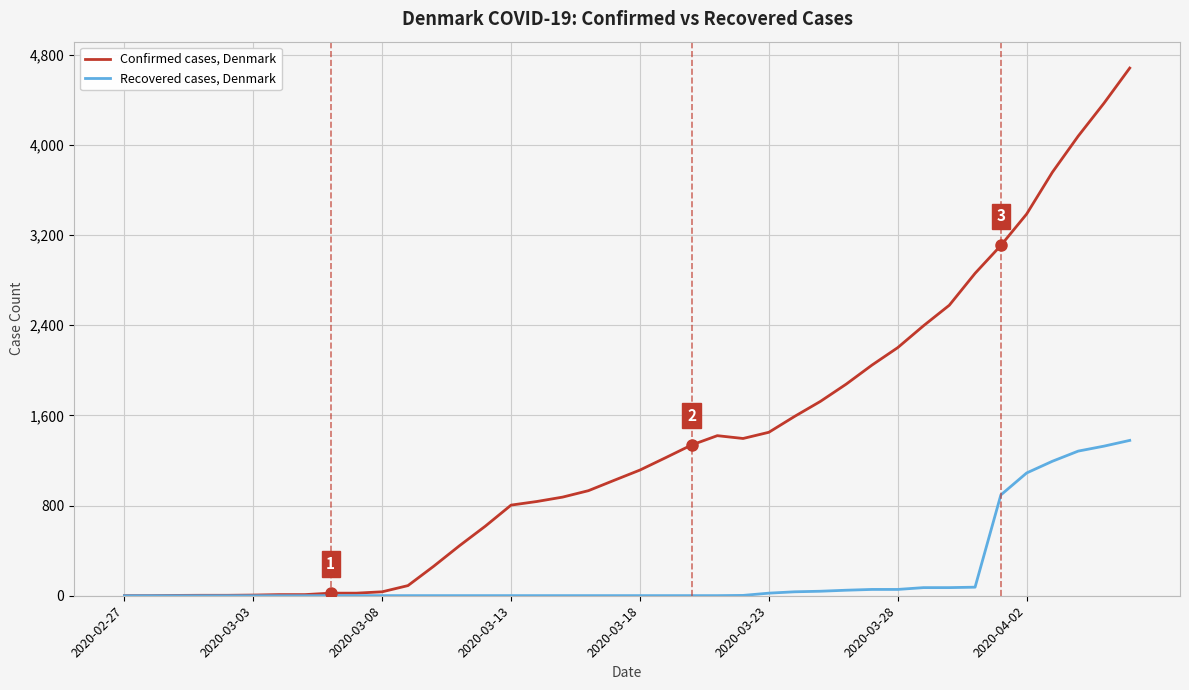

Which series has the largest total across all categories?

Confirmed cases, Denmark